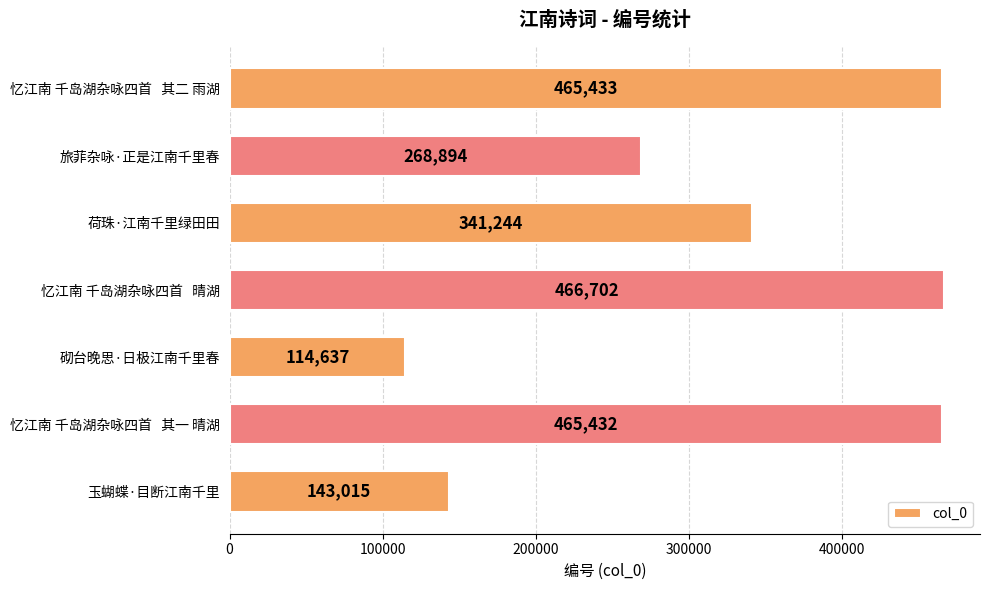

Which label corresponds to the smallest value in the chart?

砌台晚思·日极江南千里春